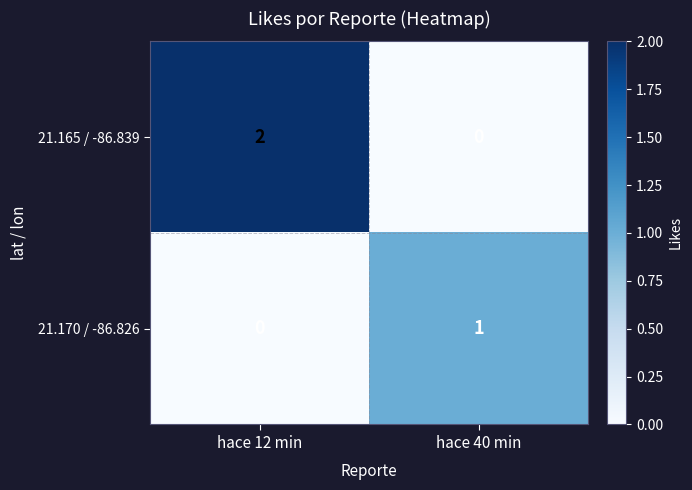

Between hace 12 min and hace 40 min, which series saw the biggest shift?

21.165 / -86.839